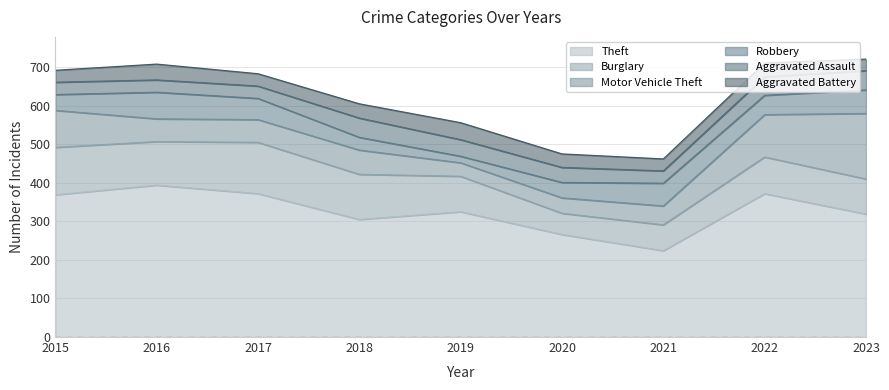

Reading left to right, list all the values displayed in this chart.

Theft: 369	394	372	305	325	266	224	372	319
Burglary: 123	113	133	117	92	55	67	95	91
Motor Vehicle Theft: 96	59	59	63	35	40	49	110	170
Robbery: 41	69	55	33	17	40	59	50	61
Aggravated Assault: 32	32	32	50	43	39	32	48	50
Aggravated Battery: 31	41	32	37	44	35	31	36	30